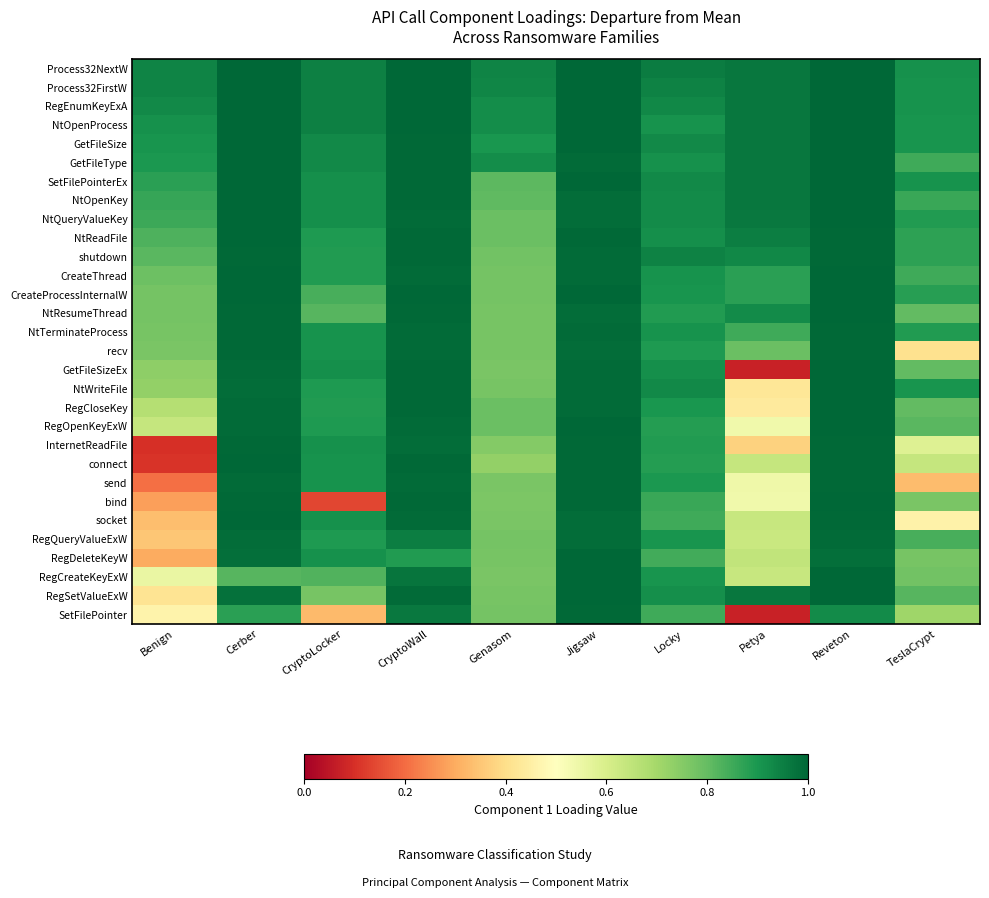

Which series has the largest range (max minus min)?

GetFileSizeEx